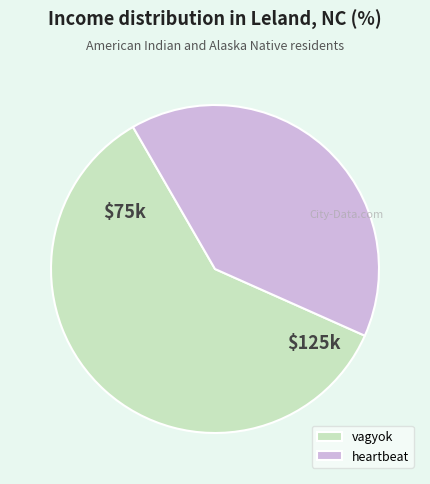

Is there a majority slice in this chart?

Yes